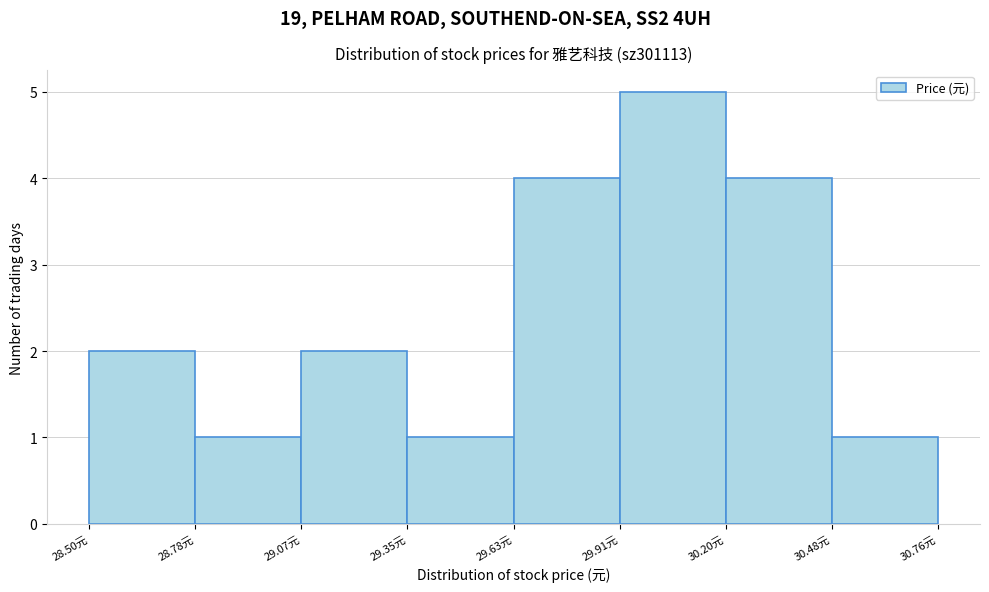

Reading left to right, list every bar in this chart as the range it spans on the x-axis followed by its height. Neither the bar edges nor the heights are printed on the chart, so give them approximately, as read against the axes.

28.50 to 28.80: 2
28.80 to 29.05: 1
29.05 to 29.35: 2
29.35 to 29.65: 1
29.65 to 29.90: 4
29.90 to 30.20: 5
30.20 to 30.50: 4
30.50 to 30.75: 1